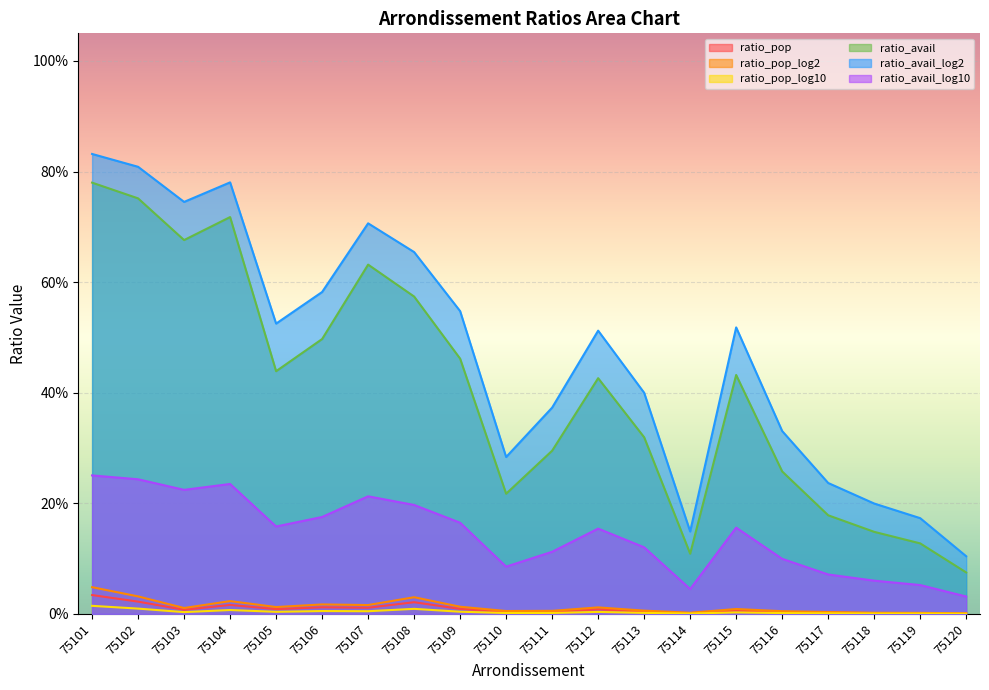

True or false: ratio_avail_log10 has a value of 0.1 at 75111.

False